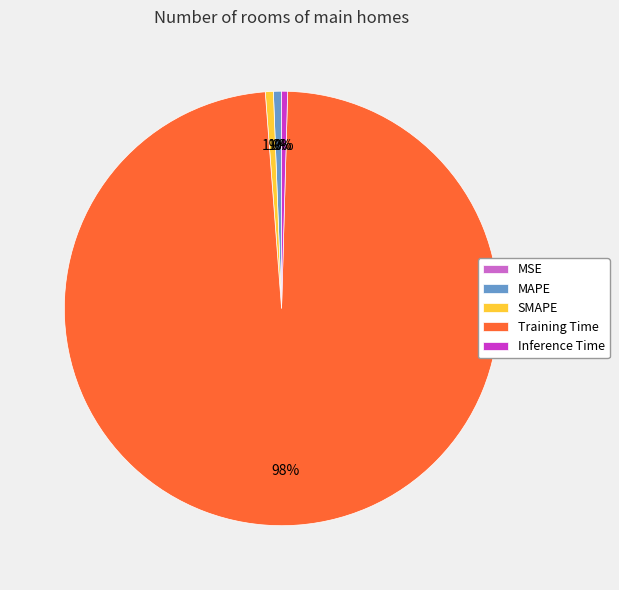

Which slice represents more than half of the pie?

Training Time